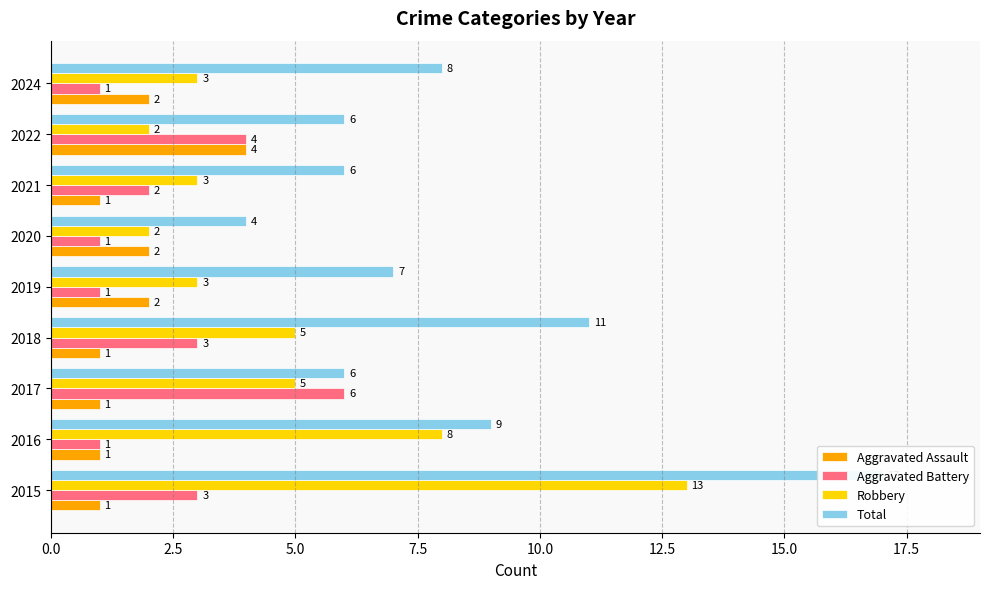

Rank the series by their maximum value, from highest to lowest.

Total, Robbery, Aggravated Battery, Aggravated Assault